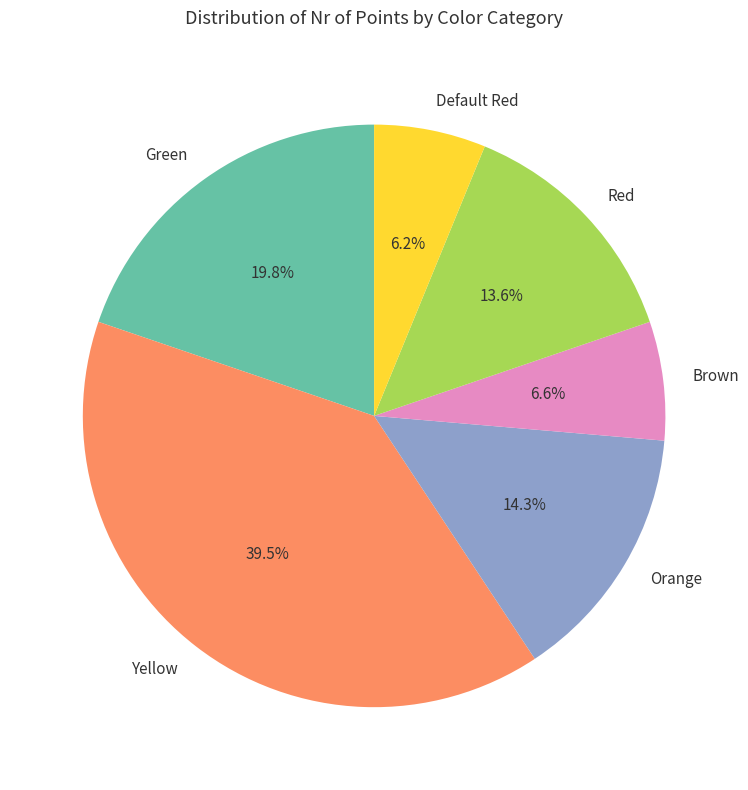

Count the number of slices in the pie.

6